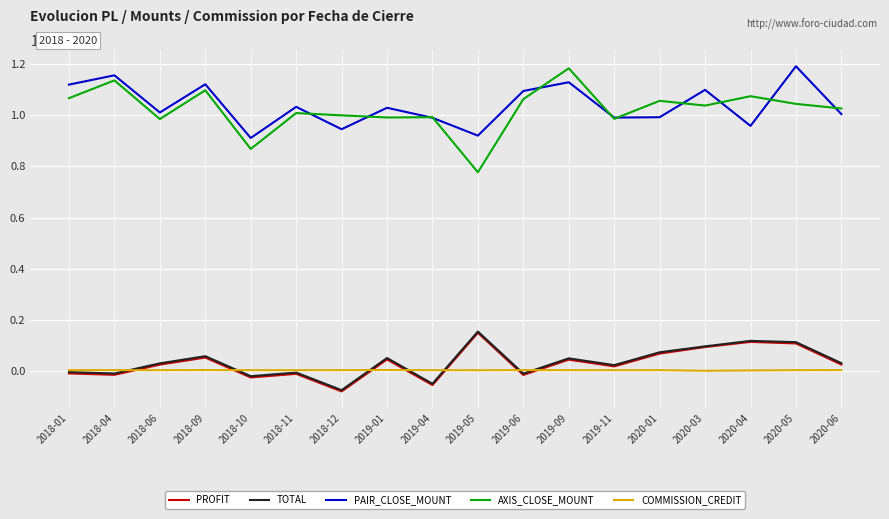

What is the minimum value for TOTAL?

-74500